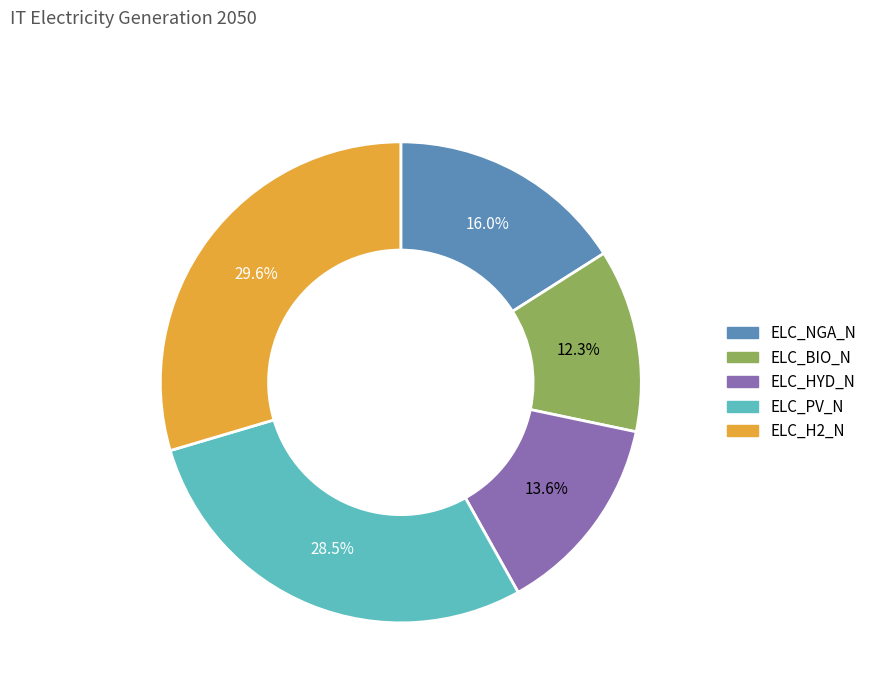

True or false: ELC_BIO_N accounts for 1% of the total.

False